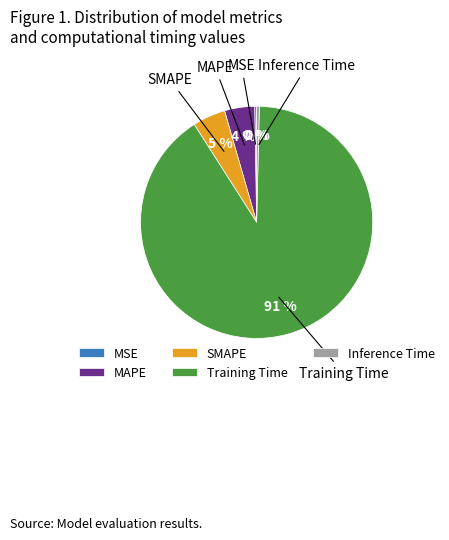

To the nearest percent, what is the average slice percentage?

20%